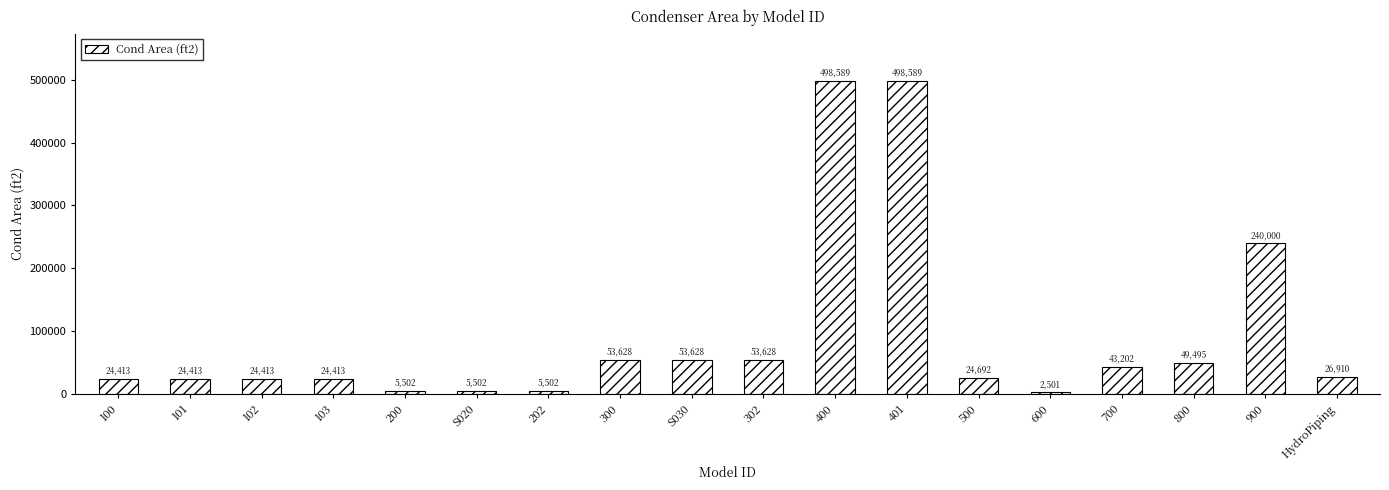

How many series are shown in this chart?

1